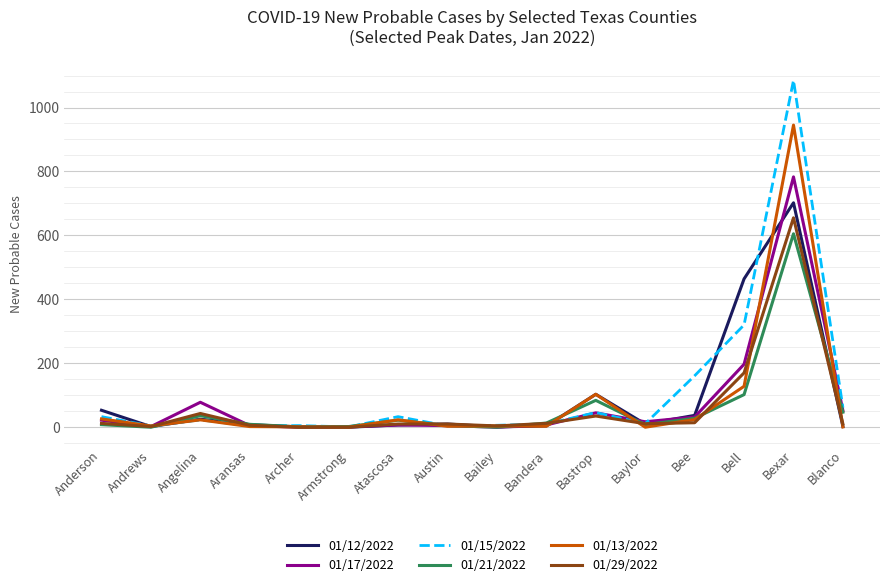

True or false: 01/17/2022 has a value of 52 at Blanco.

True